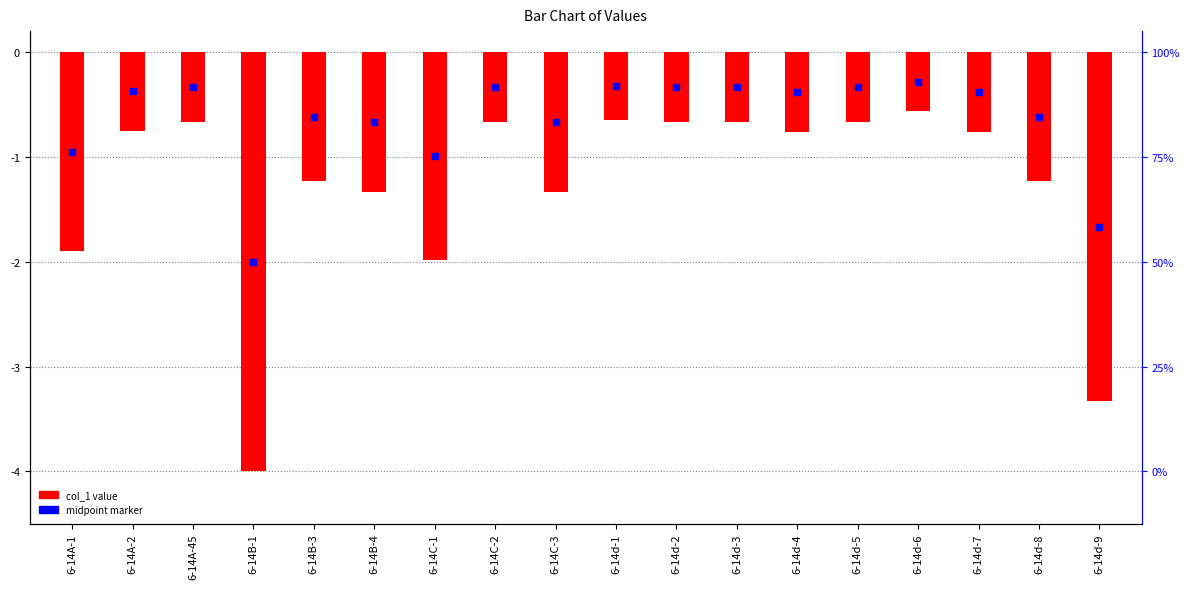

The value at 6-14d-9 is -4.6. True or false?

False